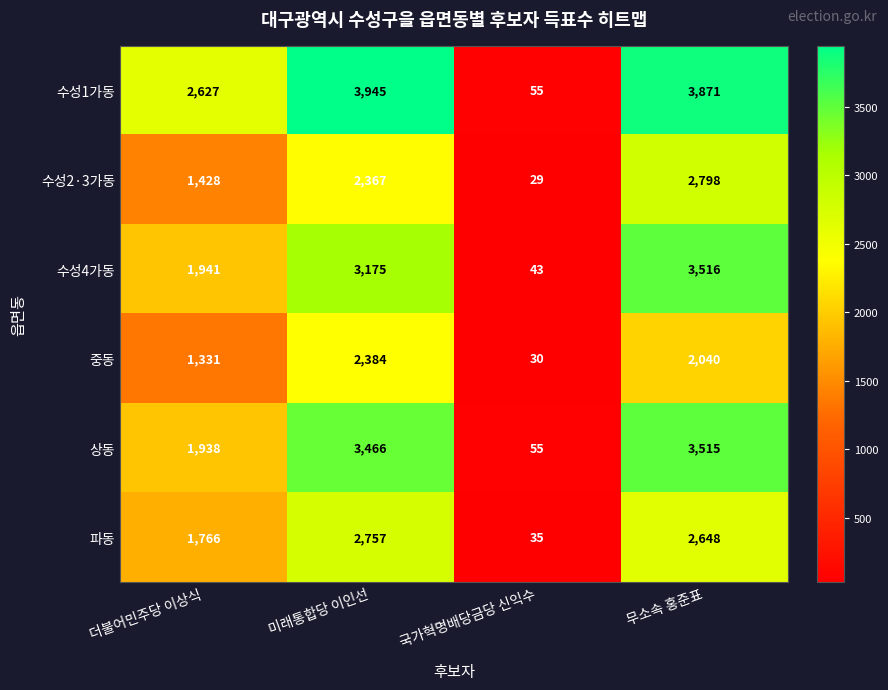

Rank the categories by 수성2·3가동 value from lowest to highest.

국가혁명배당금당 신익수, 더불어민주당 이상식, 미래통합당 이인선, 무소속 홍준표